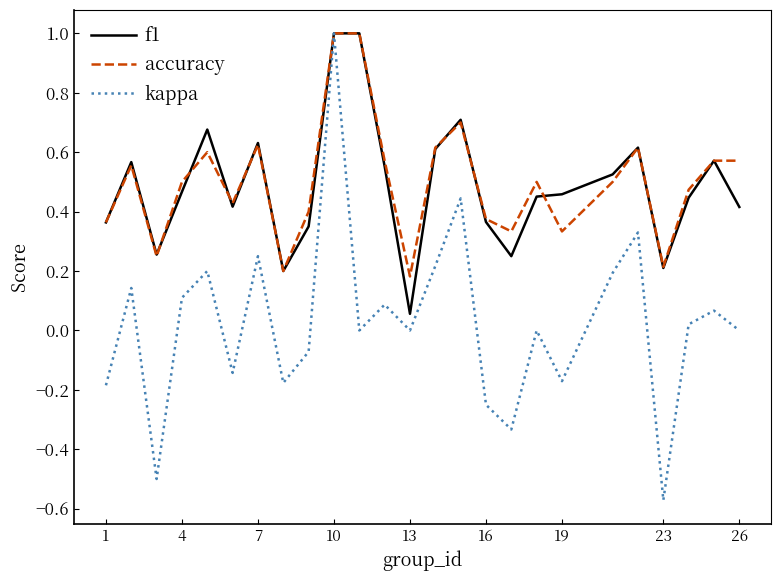

What is the highest value of the kappa series?

1.0